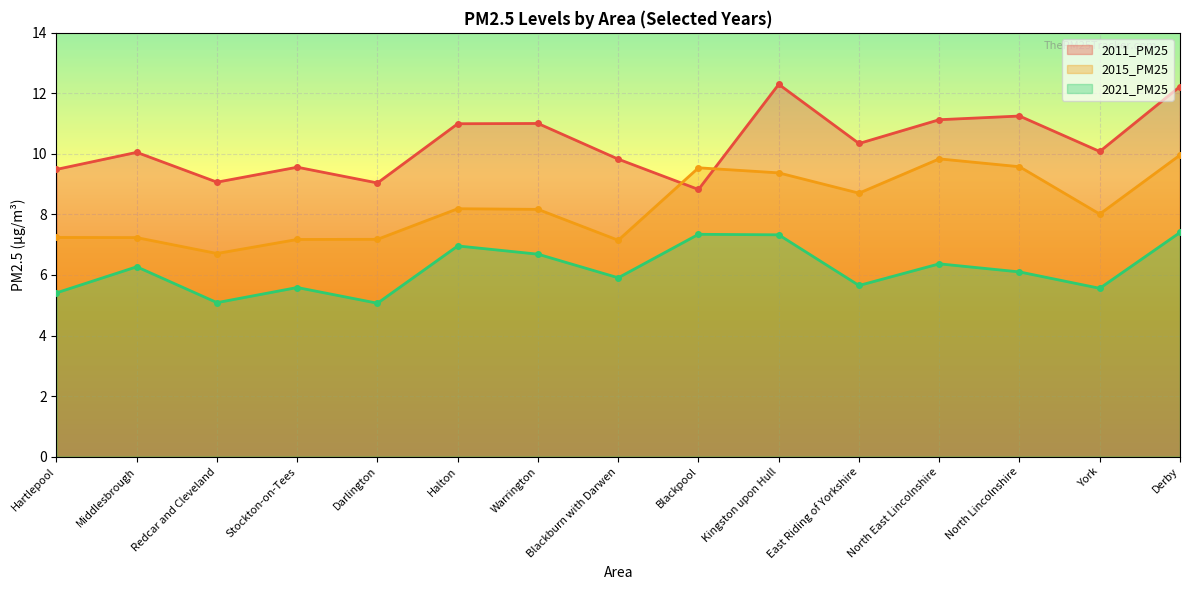

At which category does 2011_PM25 reach its first local valley?

Redcar and Cleveland